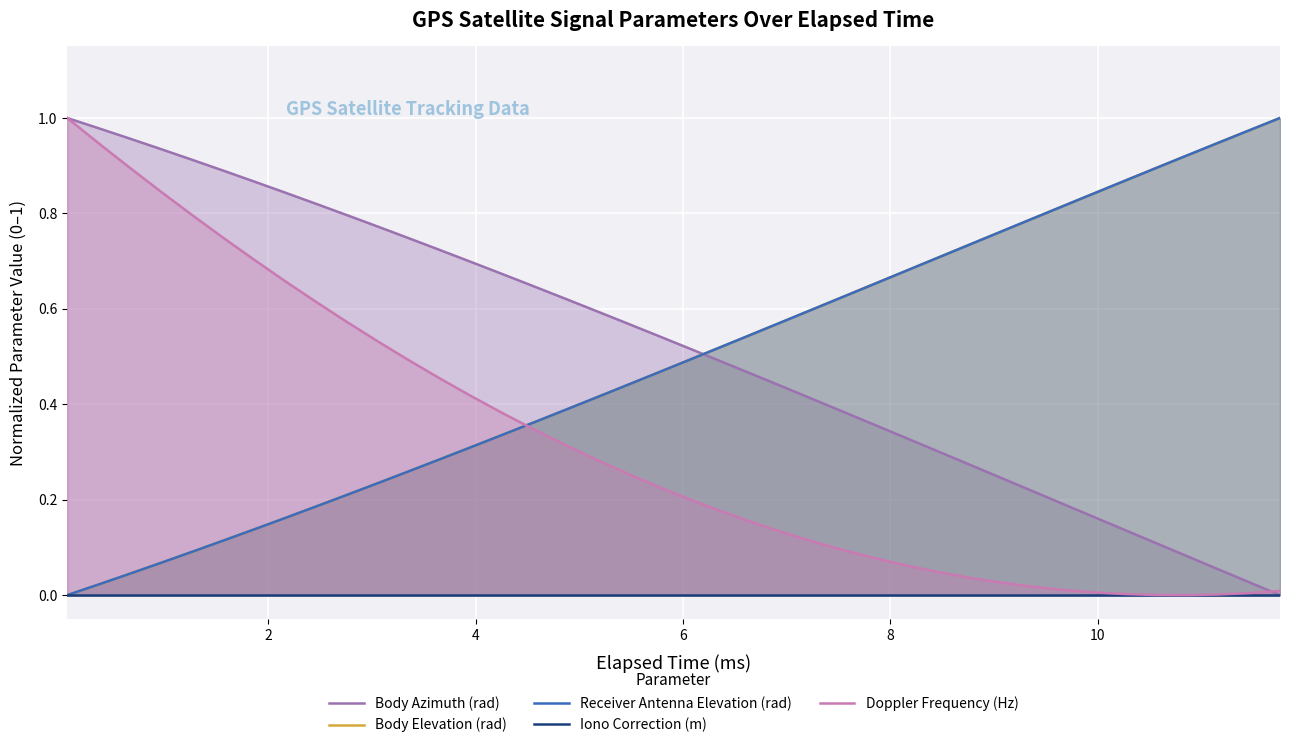

True or false: Doppler Frequency (Hz) and Receiver Antenna Elevation (rad) cross at least once.

True